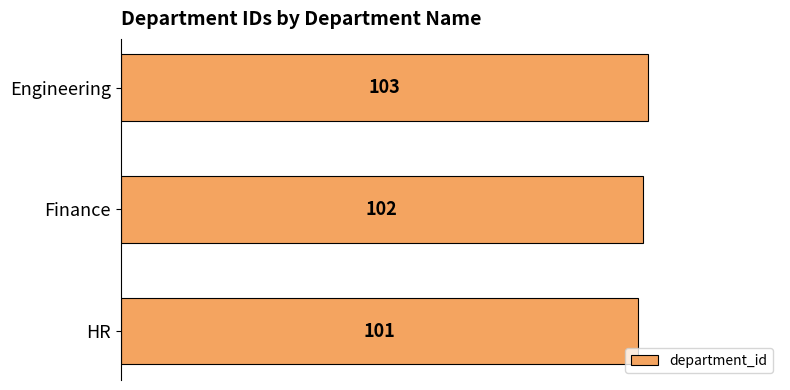

Reading top to bottom, list all the values displayed in this chart.

Engineering=103	Finance=102	HR=101